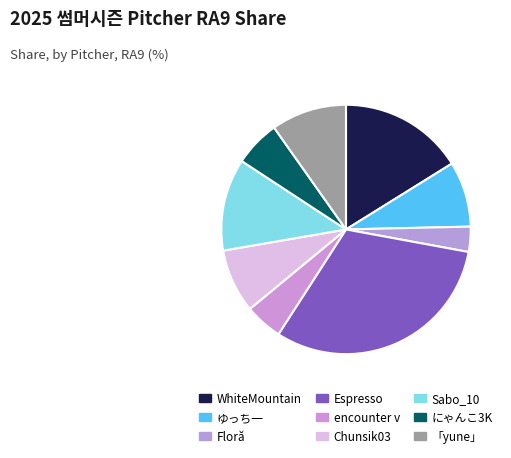

To the nearest percent, what is the combined percentage of Sabo_10 and Floră?

15%